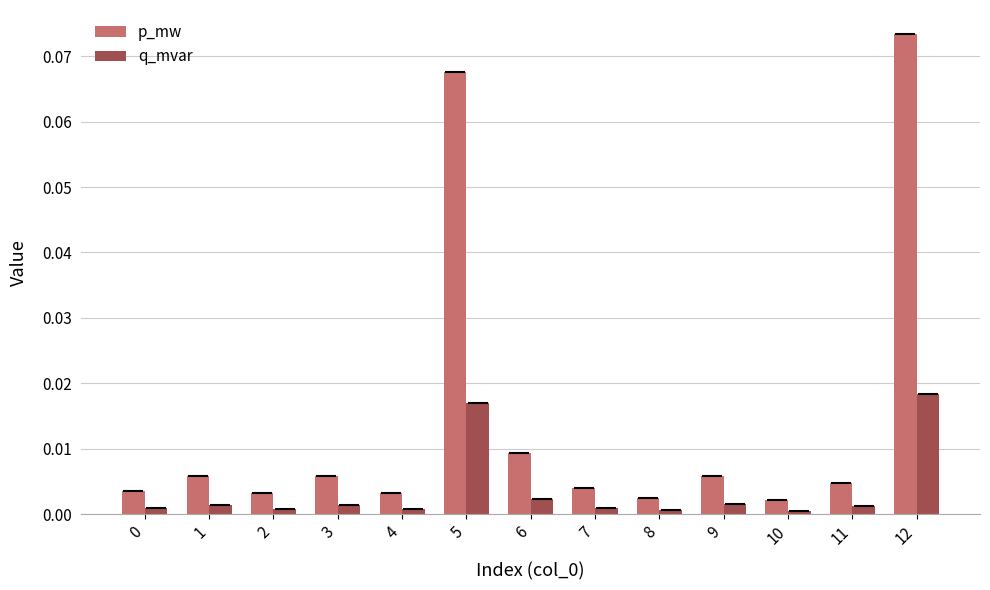

How many bars are there in total?

26